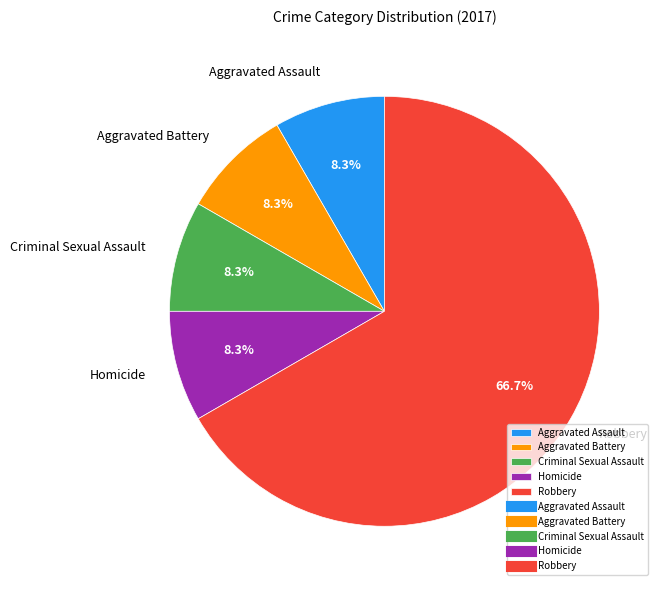

Do Homicide and Robbery together represent more than half of the pie?

Yes